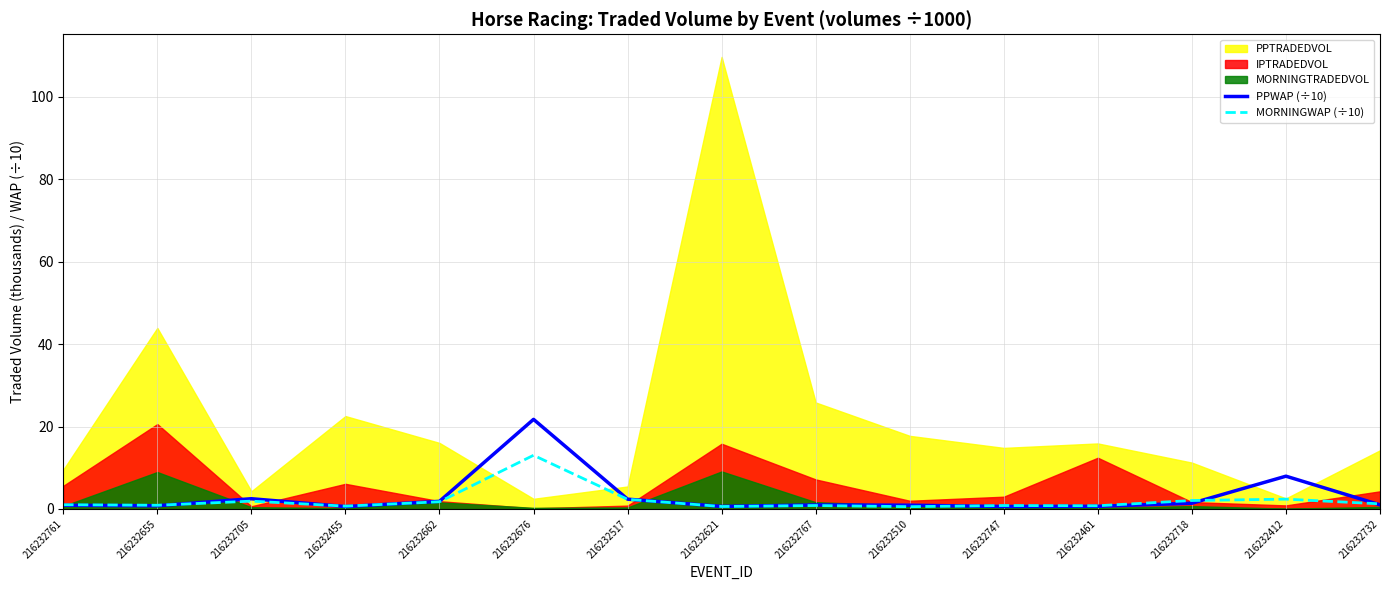

What is the label of the 2nd point from the right?

216232412